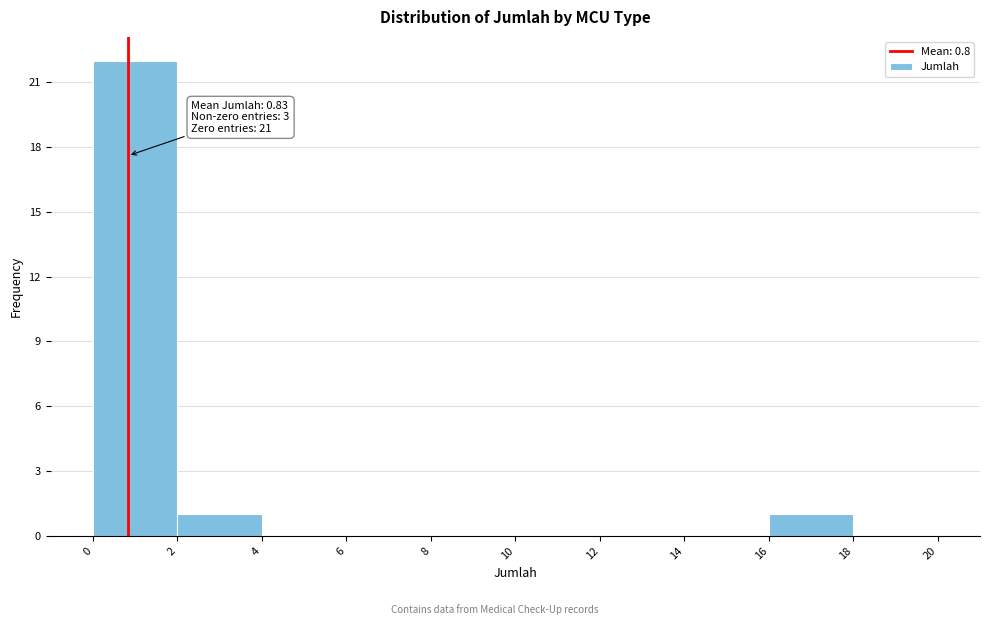

Over which range of the x-axis is the bar tallest?

0 to 2